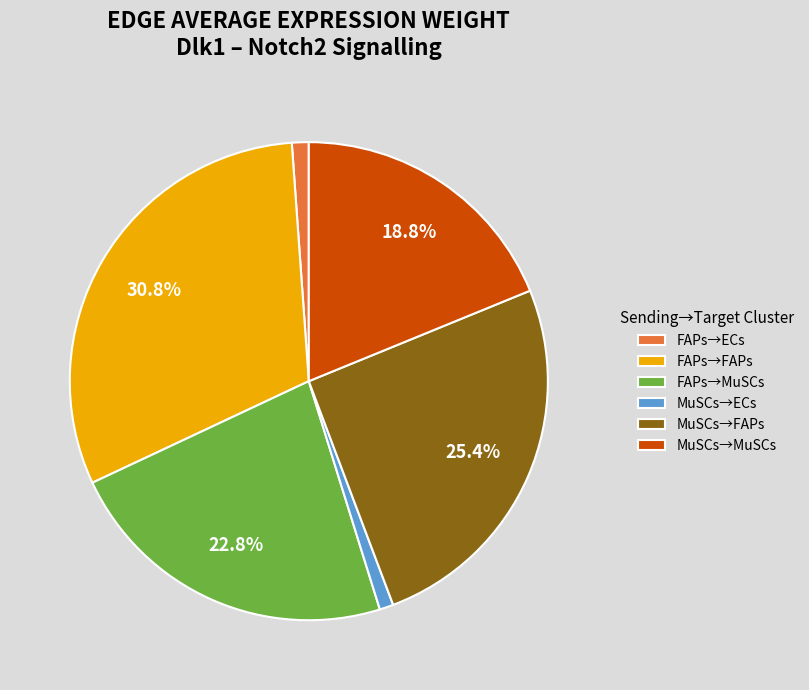

What is the ratio of the value at FAPs→FAPs to the value at MuSCs→FAPs?

1.2